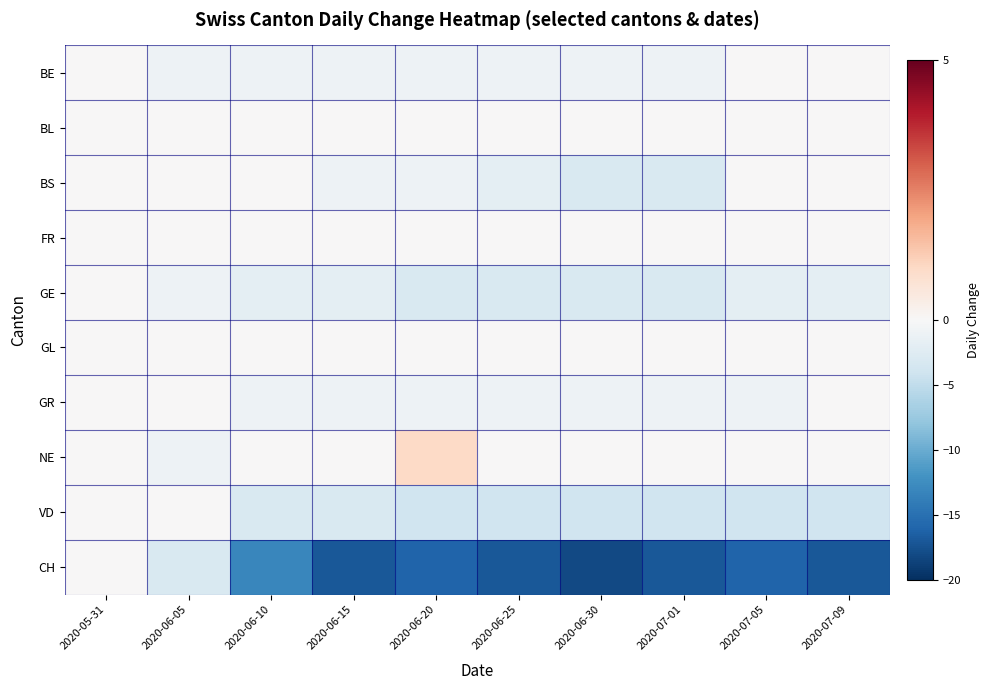

Reading left to right, list all the values displayed in this chart.

BE: 2020-05-31=0	2020-06-05=-1	2020-06-10=-1	2020-06-15=-1	2020-06-20=-1	2020-06-25=-1	2020-06-30=-1	2020-07-01=-1	2020-07-05=0	2020-07-09=0
BL: 2020-05-31=0	2020-06-05=0	2020-06-10=0	2020-06-15=0	2020-06-20=0	2020-06-25=0	2020-06-30=0	2020-07-01=0	2020-07-05=0	2020-07-09=0
BS: 2020-05-31=0	2020-06-05=0	2020-06-10=0	2020-06-15=-1	2020-06-20=-1	2020-06-25=-2	2020-06-30=-3	2020-07-01=-3	2020-07-05=0	2020-07-09=0
FR: 2020-05-31=0	2020-06-05=0	2020-06-10=0	2020-06-15=0	2020-06-20=0	2020-06-25=0	2020-06-30=0	2020-07-01=0	2020-07-05=0	2020-07-09=0
GE: 2020-05-31=0	2020-06-05=-1	2020-06-10=-2	2020-06-15=-2	2020-06-20=-3	2020-06-25=-3	2020-06-30=-3	2020-07-01=-3	2020-07-05=-2	2020-07-09=-2
GL: 2020-05-31=0	2020-06-05=0	2020-06-10=0	2020-06-15=0	2020-06-20=0	2020-06-25=0	2020-06-30=0	2020-07-01=0	2020-07-05=0	2020-07-09=0
GR: 2020-05-31=0	2020-06-05=0	2020-06-10=-1	2020-06-15=-1	2020-06-20=-1	2020-06-25=-1	2020-06-30=-1	2020-07-01=-1	2020-07-05=-1	2020-07-09=0
NE: 2020-05-31=0	2020-06-05=-1	2020-06-10=0	2020-06-15=0	2020-06-20=1	2020-06-25=0	2020-06-30=0	2020-07-01=0	2020-07-05=0	2020-07-09=0
VD: 2020-05-31=0	2020-06-05=0	2020-06-10=-3	2020-06-15=-3	2020-06-20=-4	2020-06-25=-4	2020-06-30=-4	2020-07-01=-4	2020-07-05=-4	2020-07-09=-4
CH: 2020-05-31=0	2020-06-05=-3	2020-06-10=-13	2020-06-15=-17	2020-06-20=-16	2020-06-25=-17	2020-06-30=-18	2020-07-01=-17	2020-07-05=-16	2020-07-09=-17